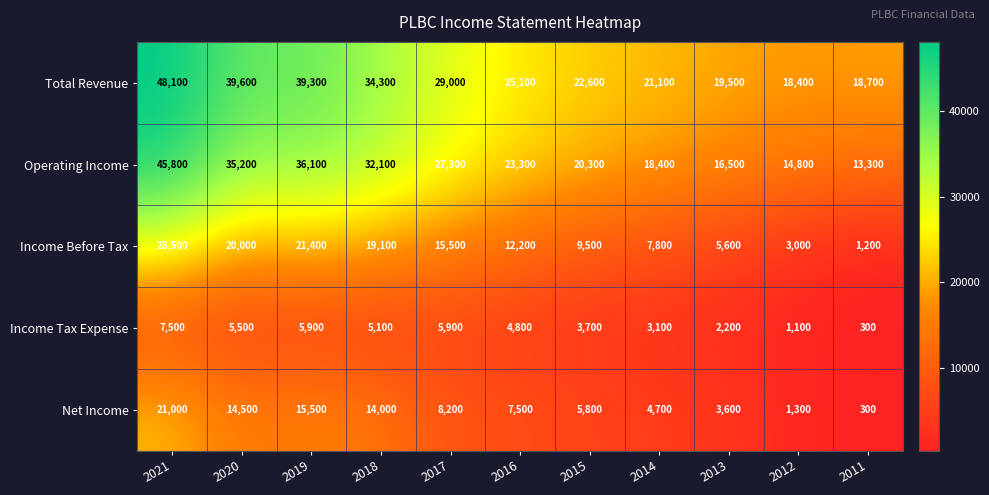

Which category has the highest value in the Operating Income series?

2021